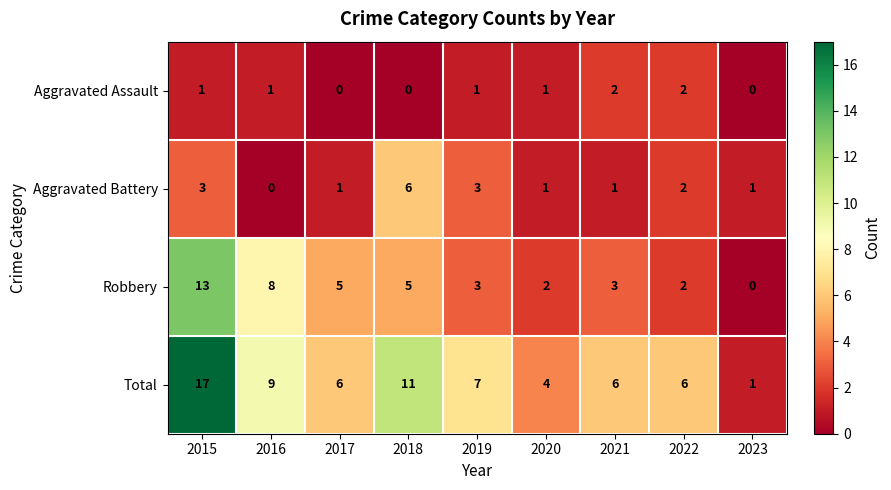

What is the total value across all series at 2018?

22